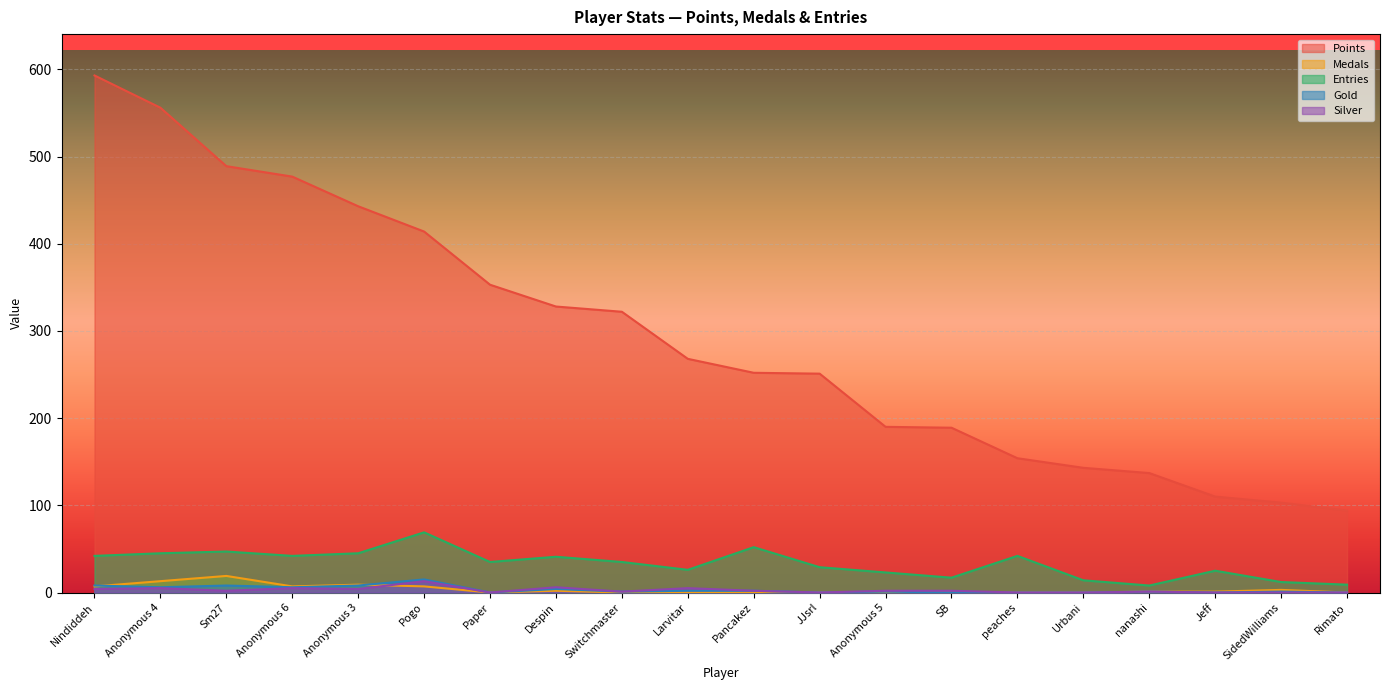

True or false: Gold has more than 0 interior local peaks.

True